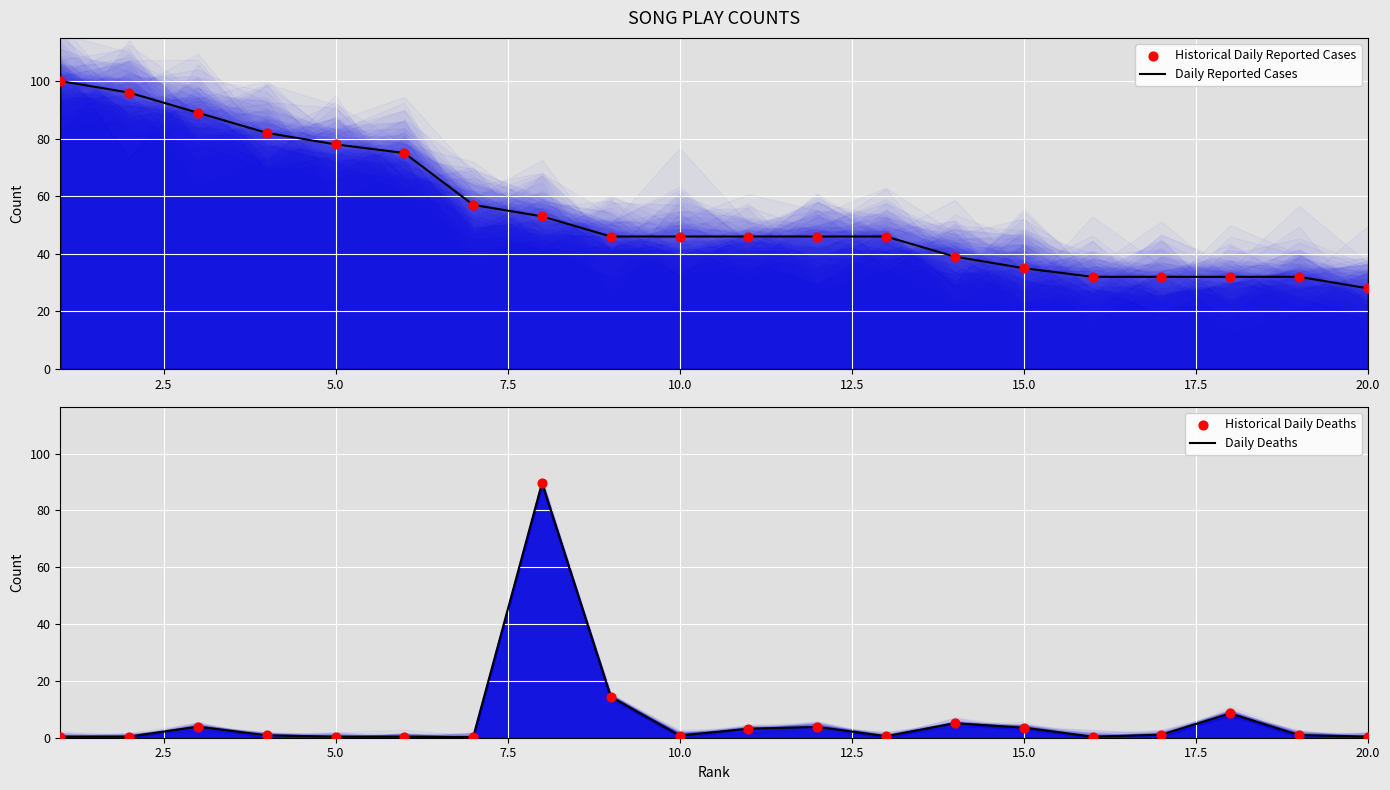

Which series reaches the minimum Y coordinate?

Daily Deaths